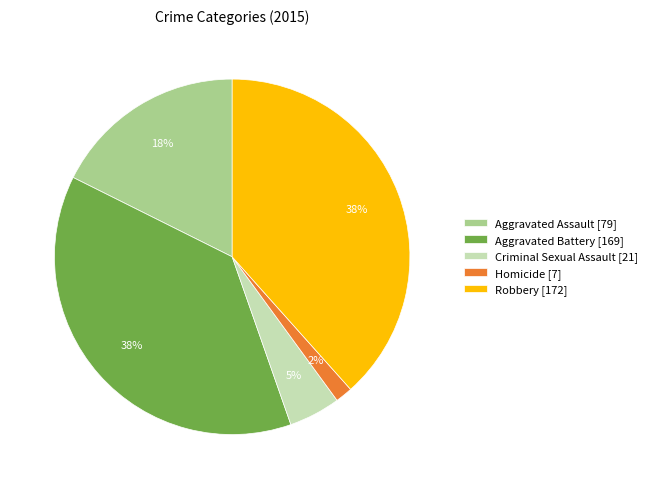

Which has a higher value, Aggravated Battery or Homicide?

Aggravated Battery